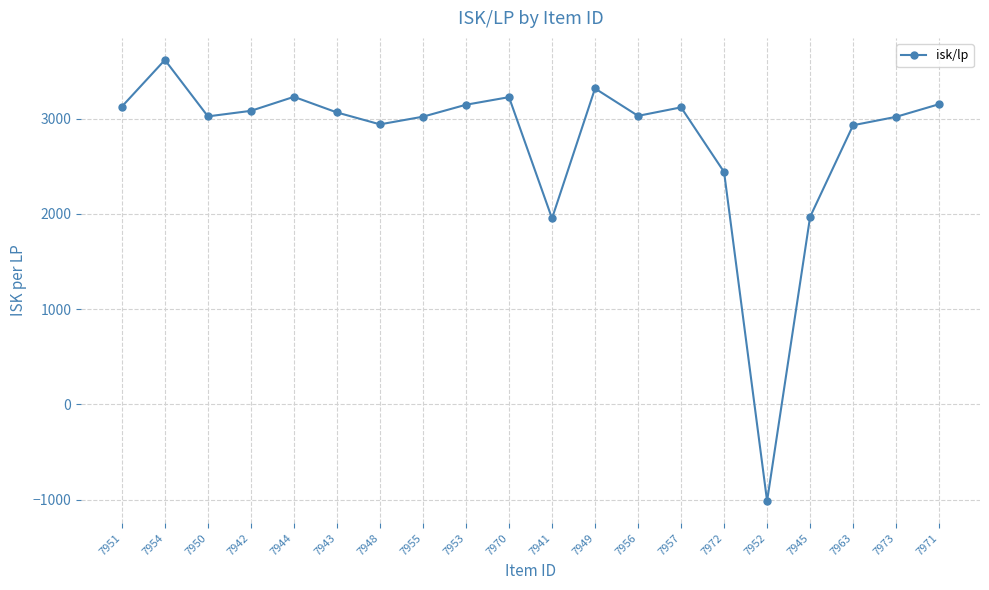

What is the change in value from 7941 to 7963?

+978.2